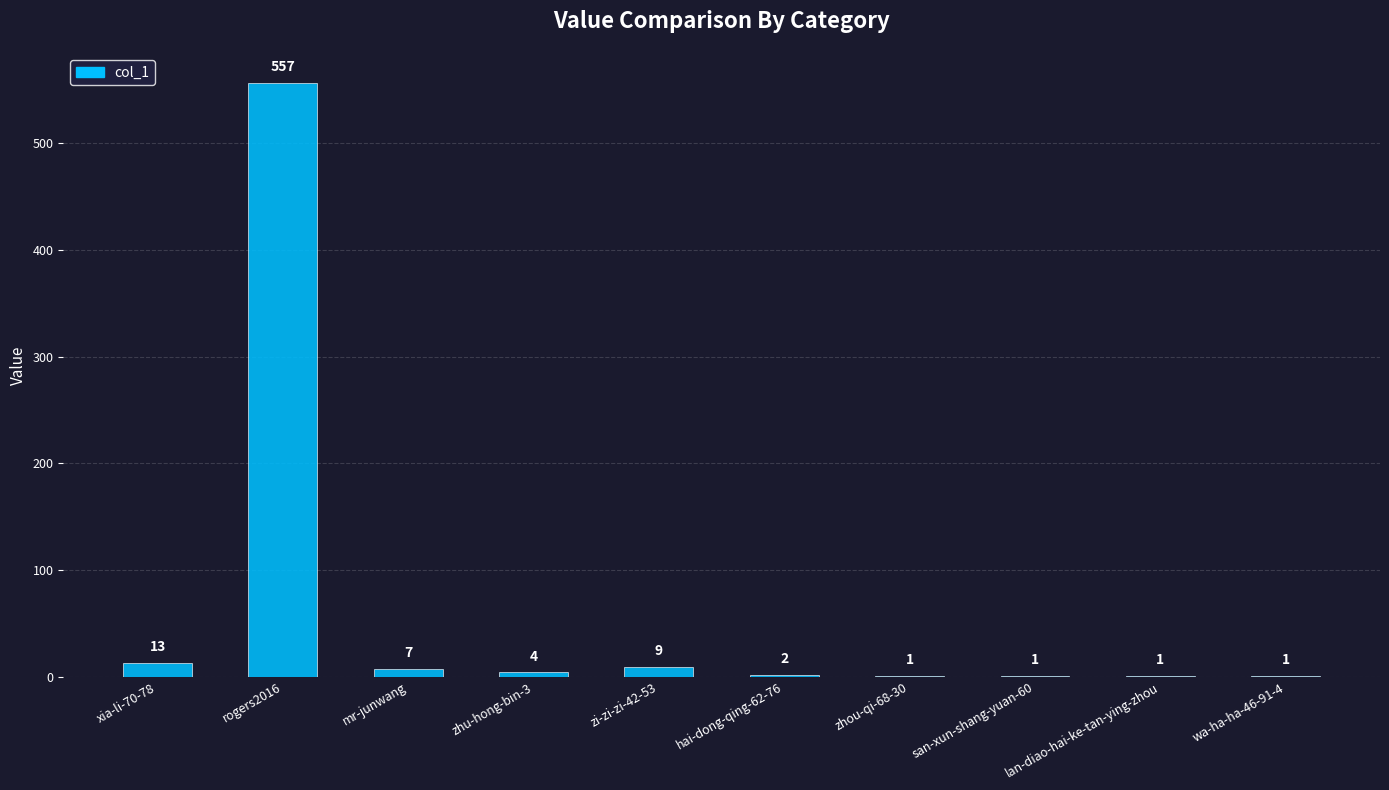

At which category does the chart reach its peak across all series?

rogers2016